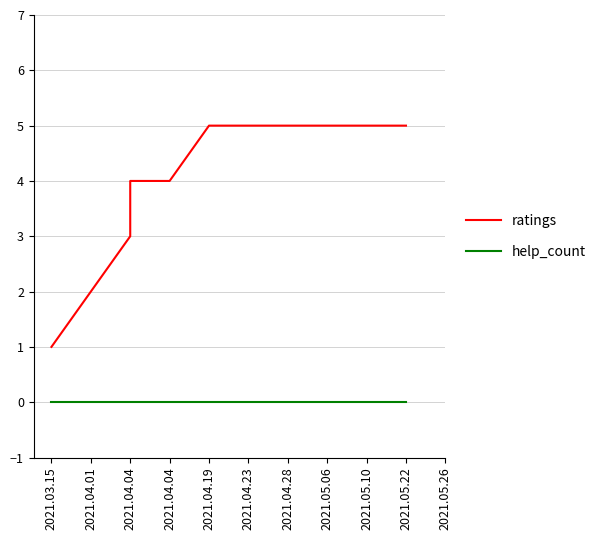

How many data points does each series have?

11